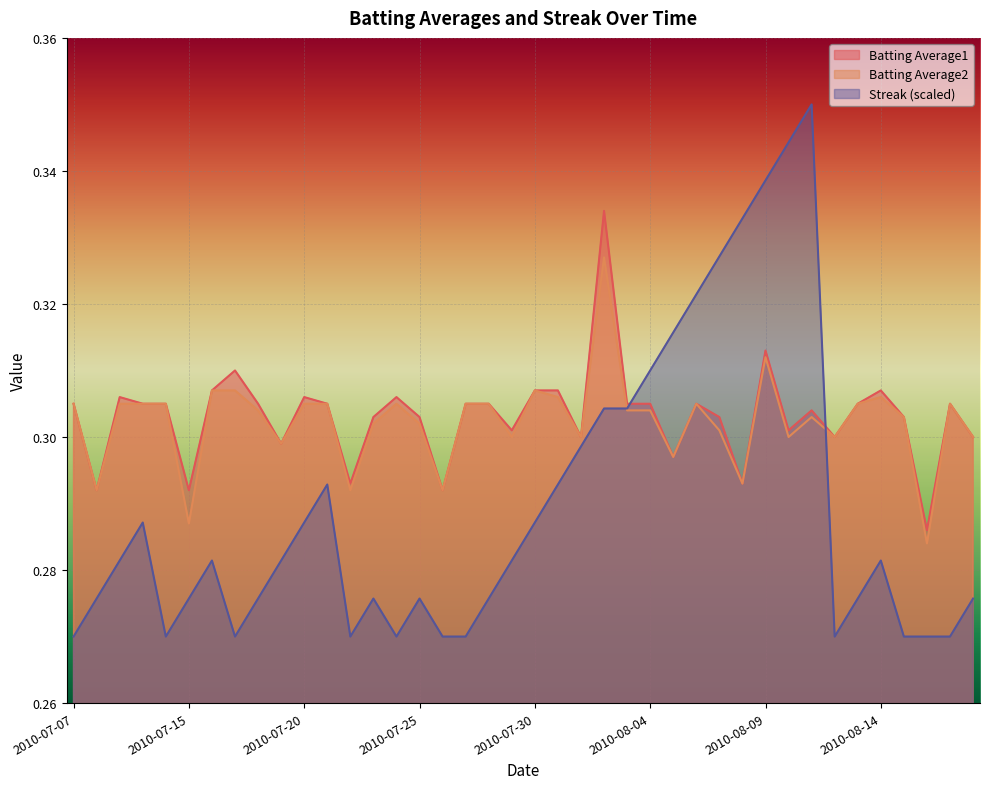

Which series has the largest total across all categories?

Batting Average1